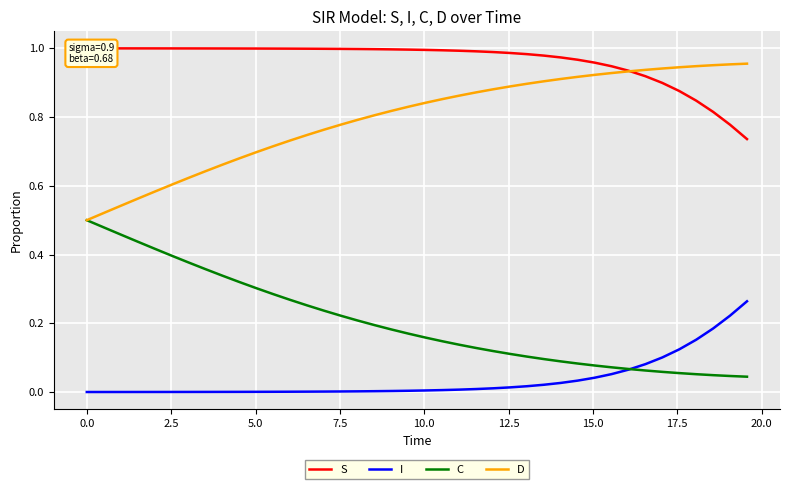

True or false: D and I intersect in this chart.

False